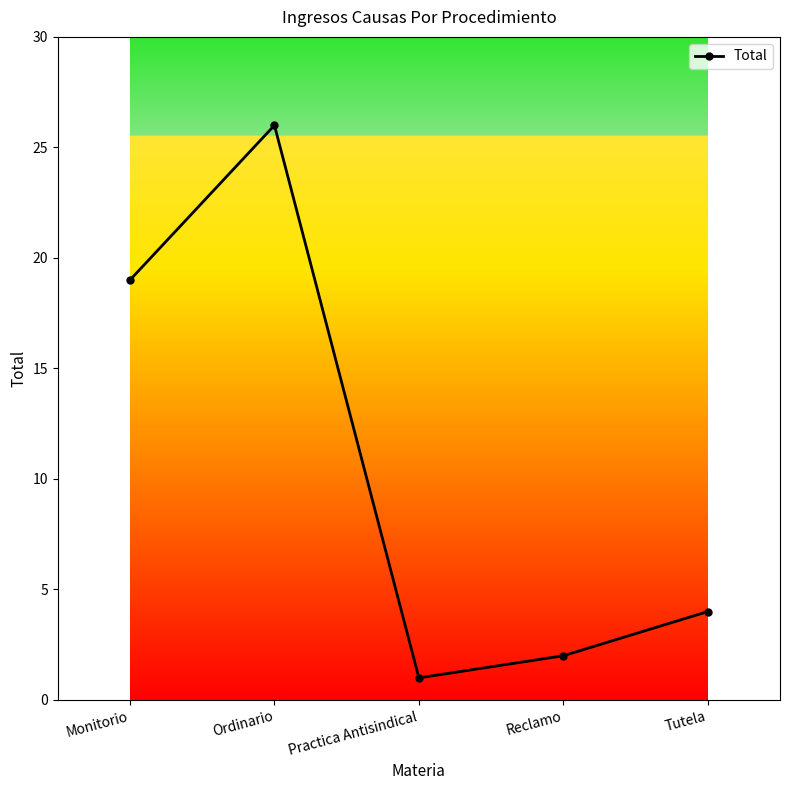

Count the number of categories in the chart.

5